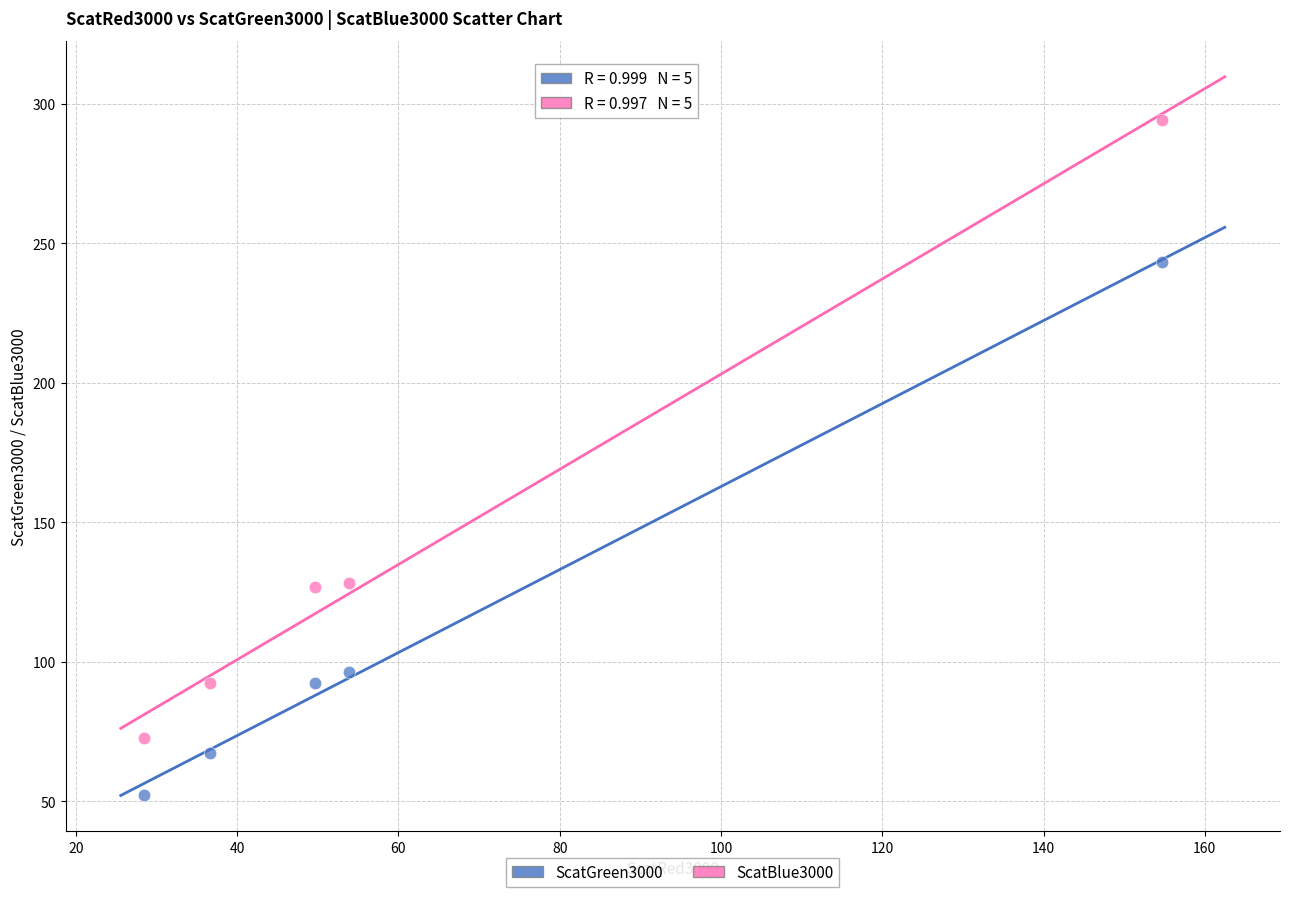

Across all data points, what is the average X value?

64.7